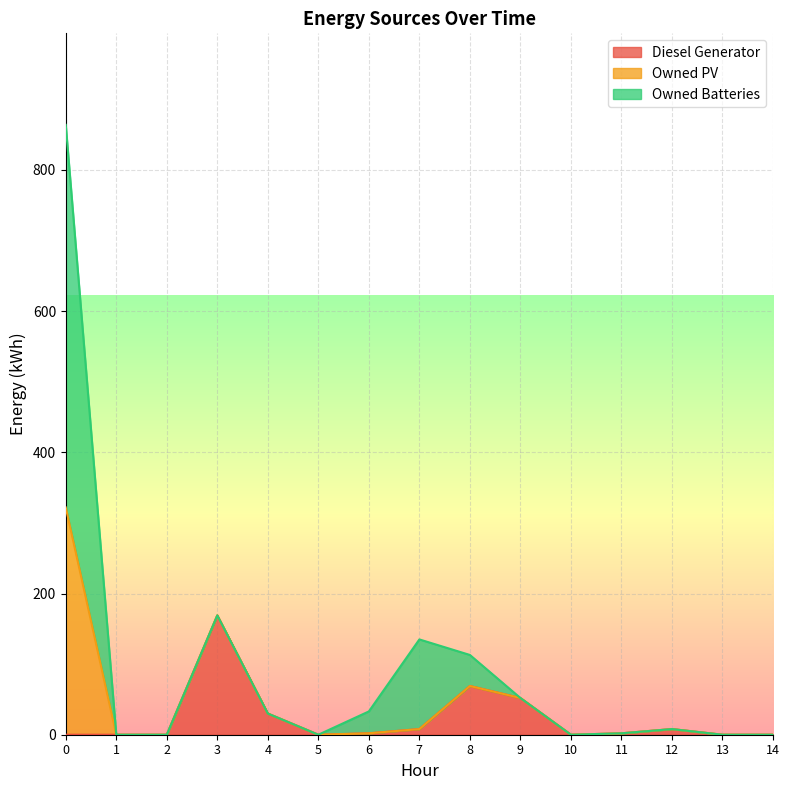

How many intersections are there between Owned Batteries and Diesel Generator?

1